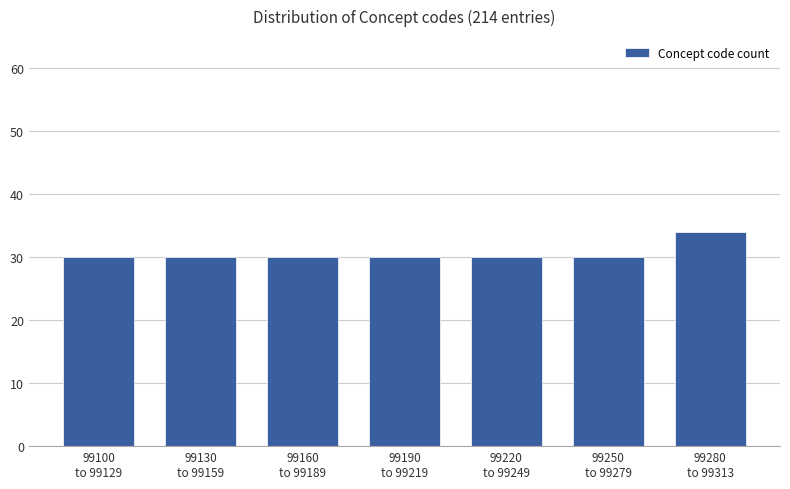

Reading left to right, list all the values displayed in this chart.

30	30	30	30	30	30	34